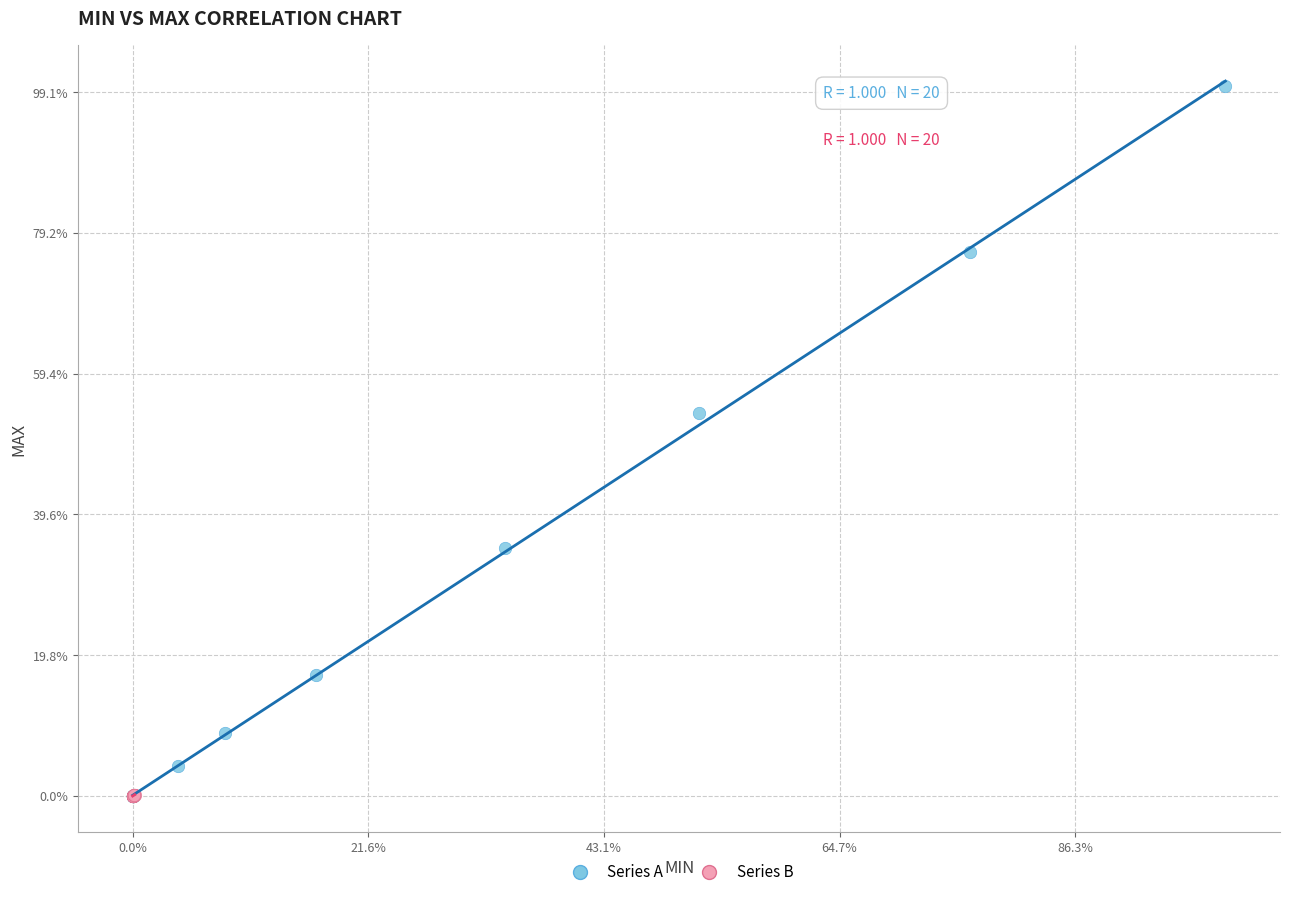

What are all the series names shown in the legend?

Series A, Series B